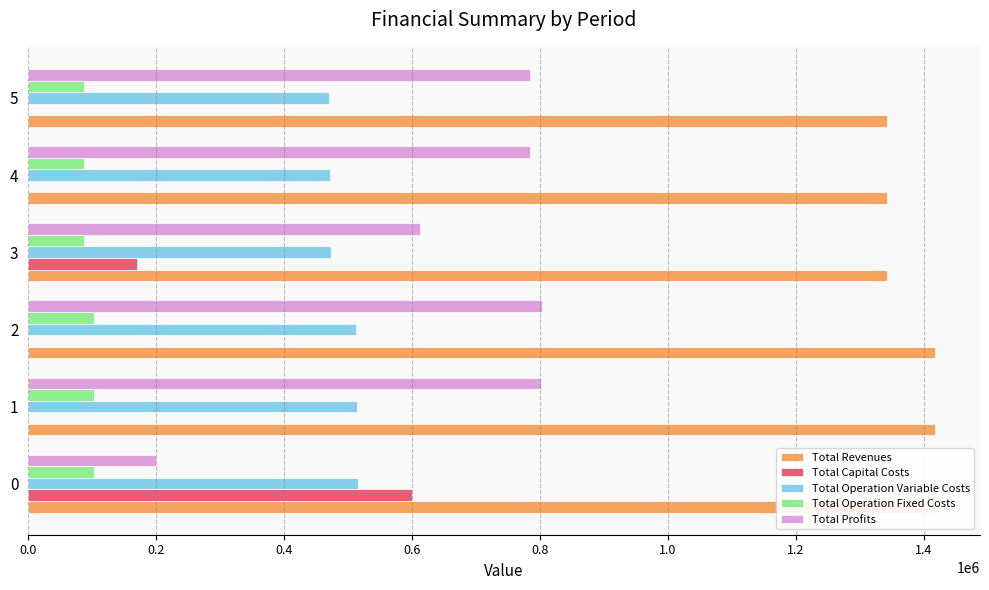

What is the maximum value for Total Profits?

802437.2